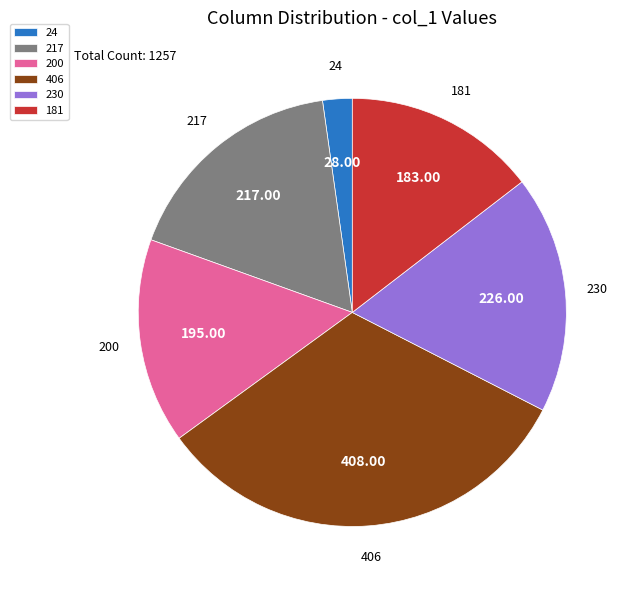

What is the largest slice in the pie chart?

406